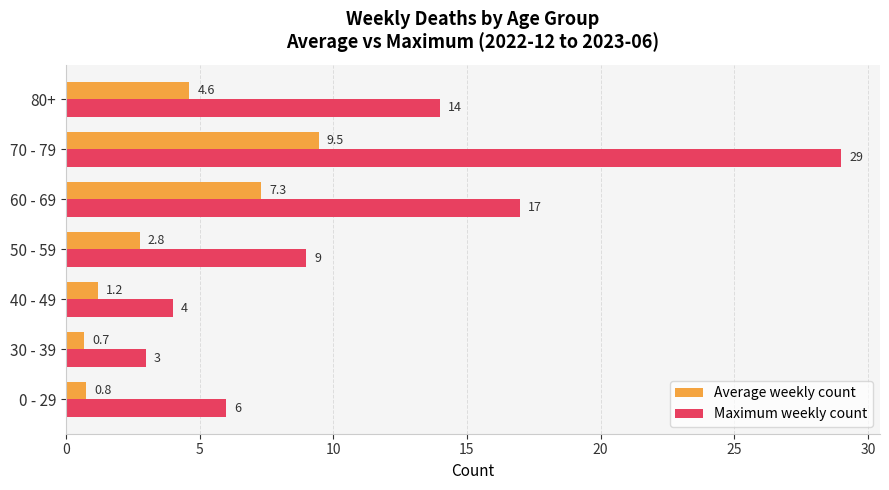

What are all the series names shown in the legend?

Average weekly count, Maximum weekly count